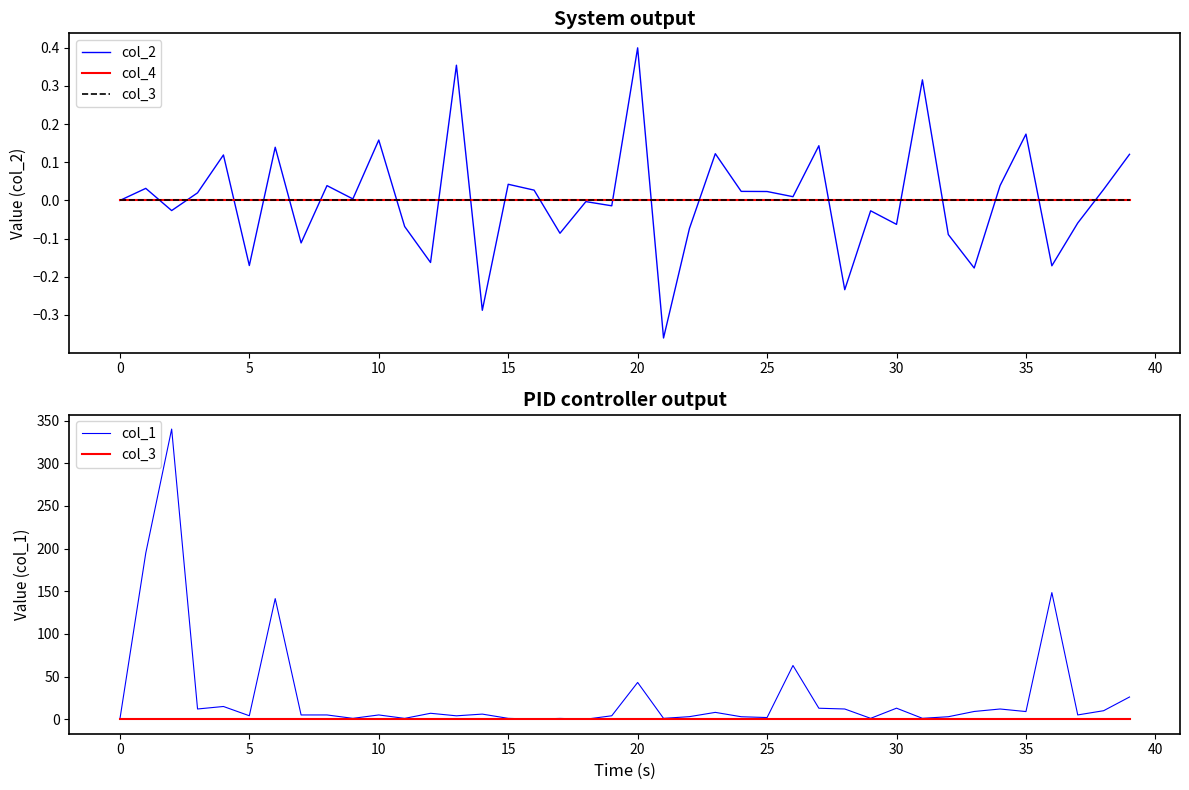

Between 11 and 34, which series saw the biggest shift?

col_1